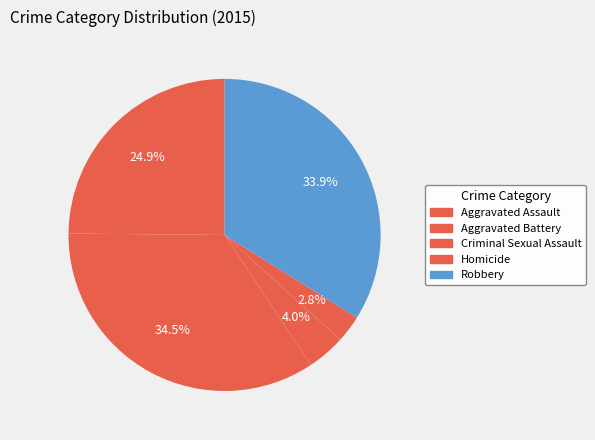

How many slices are in this pie chart?

5